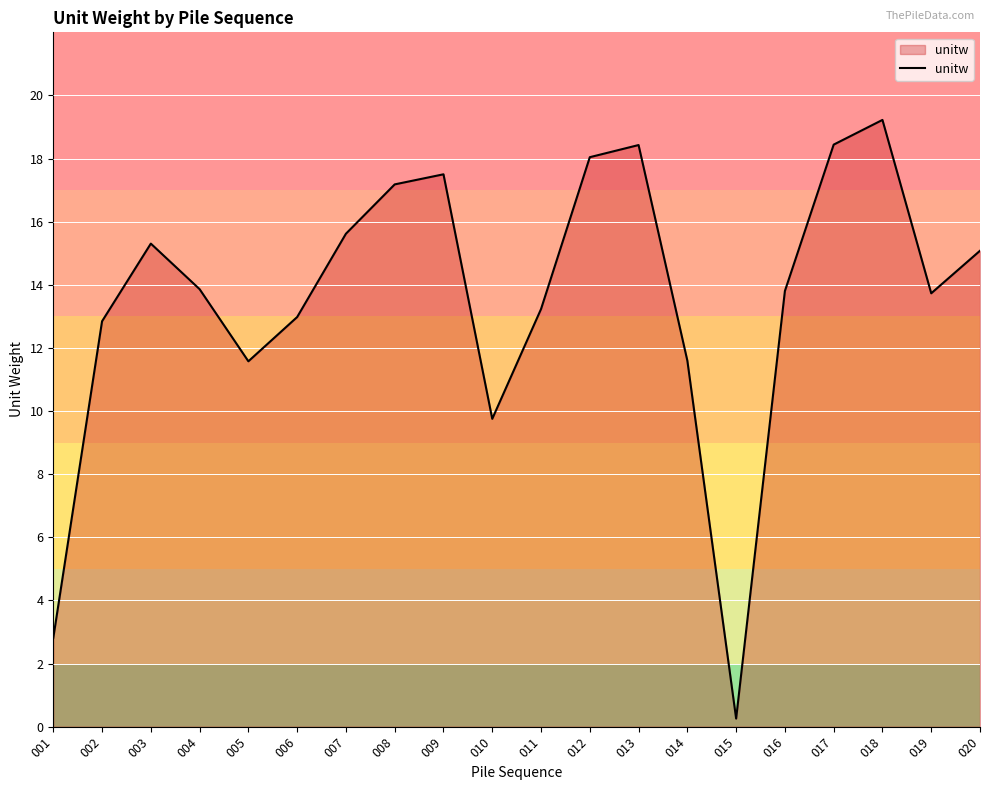

True or false: the data shows 32.4 at 012.

False